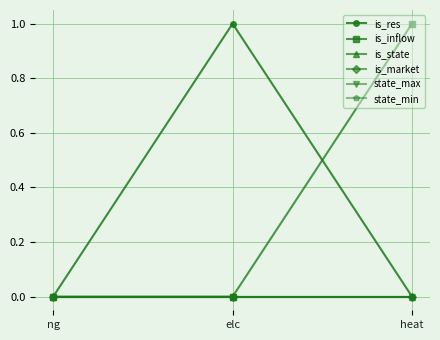

Does the chart have visible grid lines?

Yes